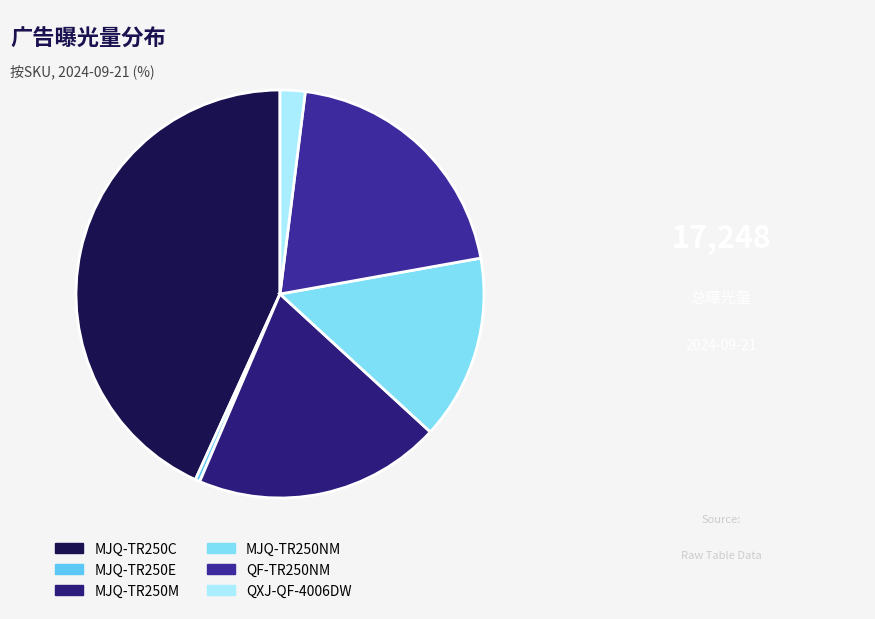

To the nearest percent, what is the average slice percentage?

17%